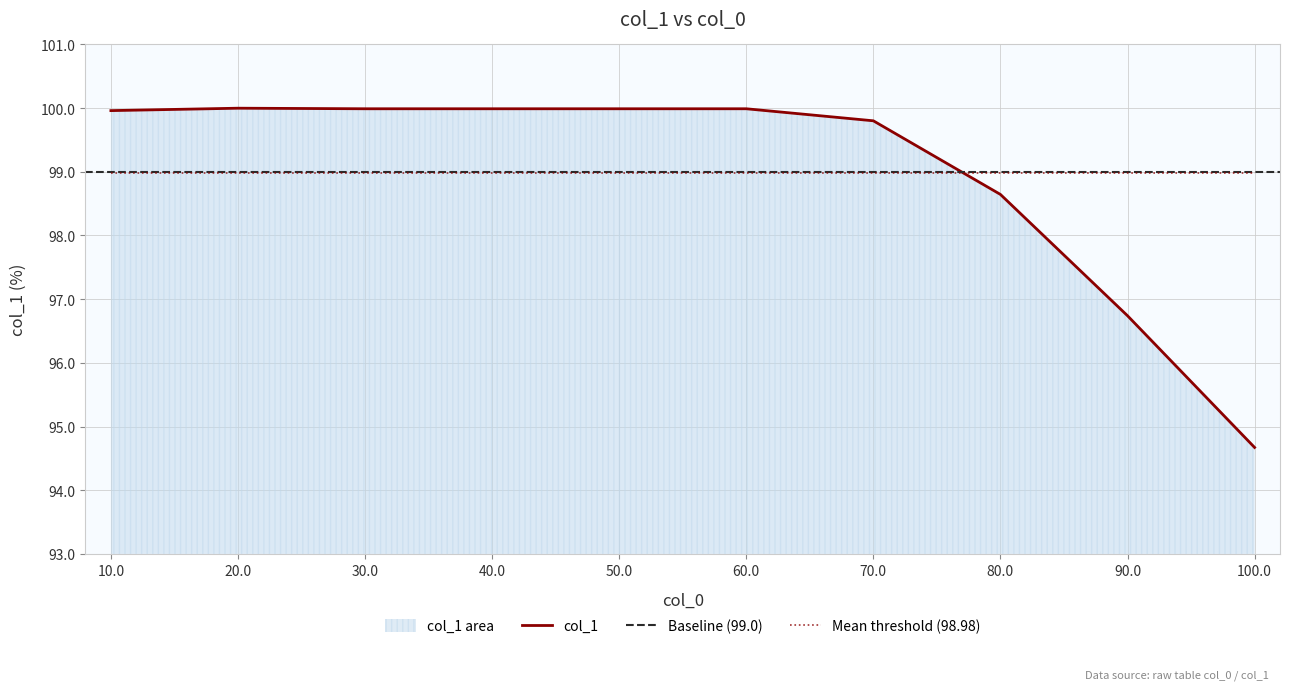

What is the change in value from 30.0 to 90.0?

-3.2